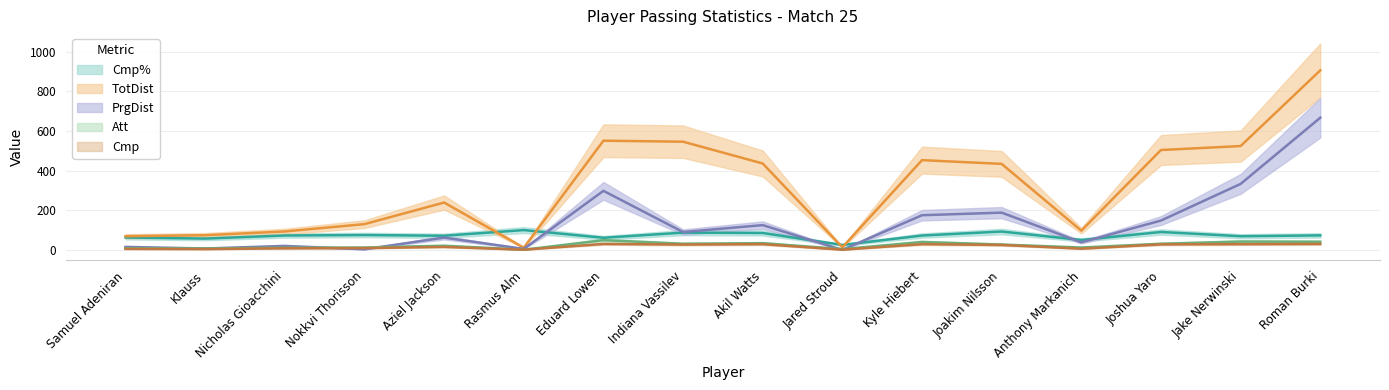

Which has a higher value, Jared Stroud or Indiana Vassilev?

Indiana Vassilev